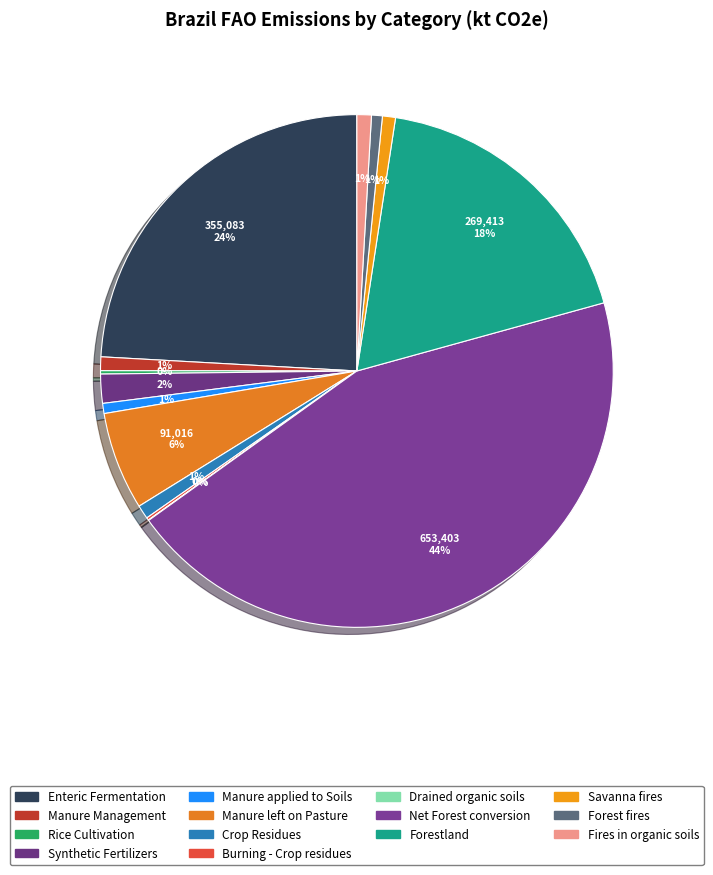

Count the number of slices in the pie.

14